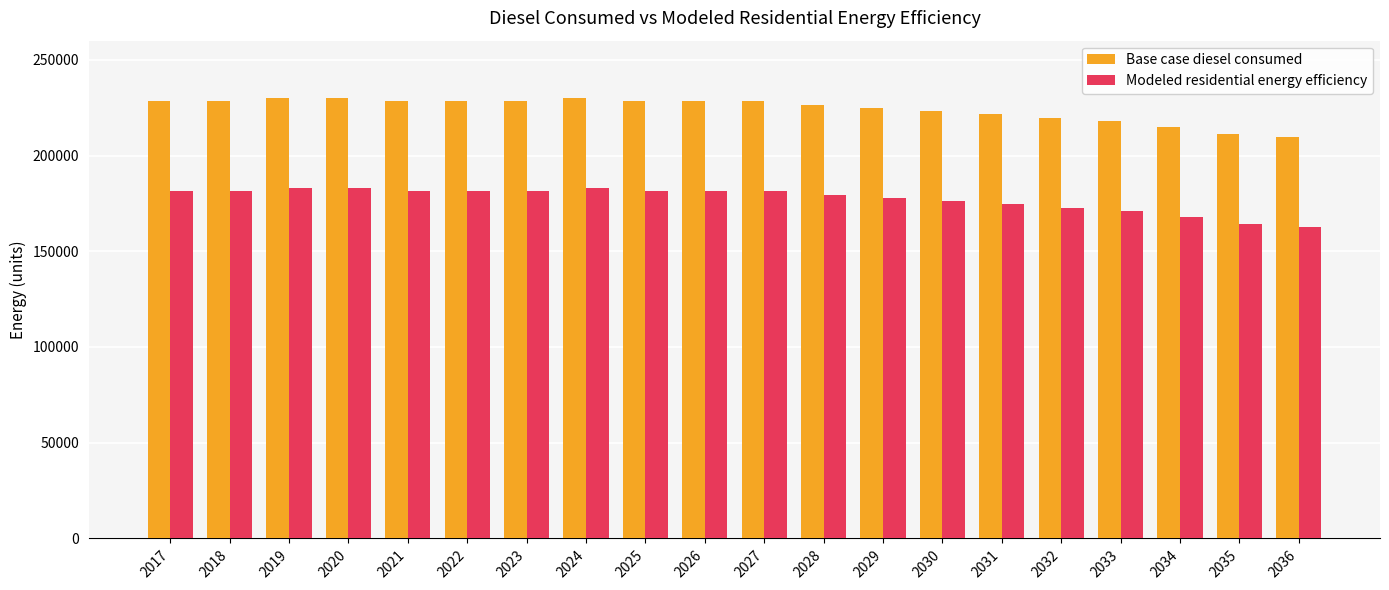

Is the value of Base case diesel consumed at 2032 greater than the value of Modeled residential energy efficiency at 2030?

Yes